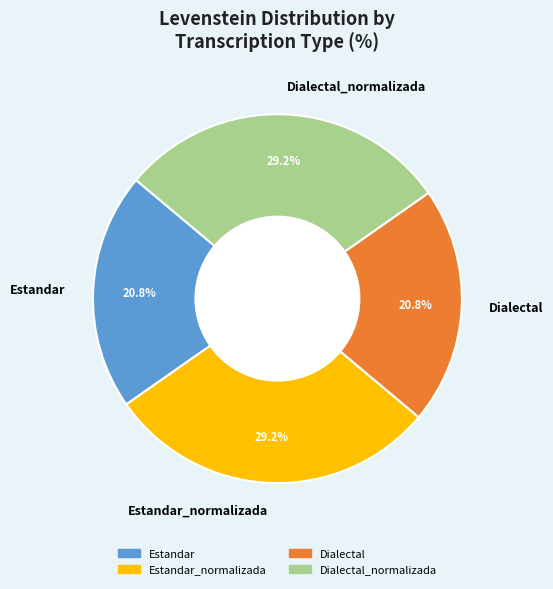

The Estandar_normalizada slice represents 22% of the pie. True or false?

False